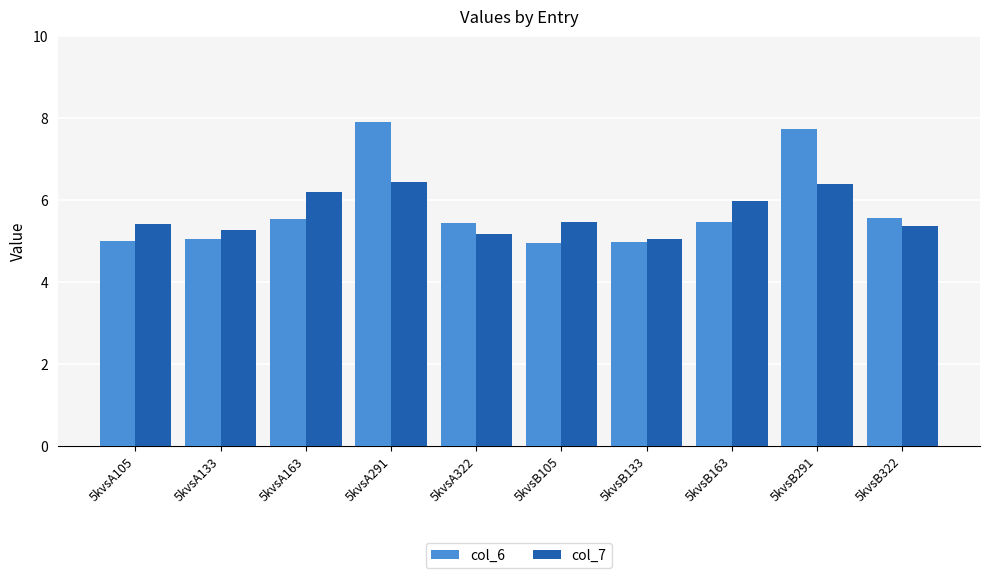

What is the total value across all series at 5kvsB322?

10.9